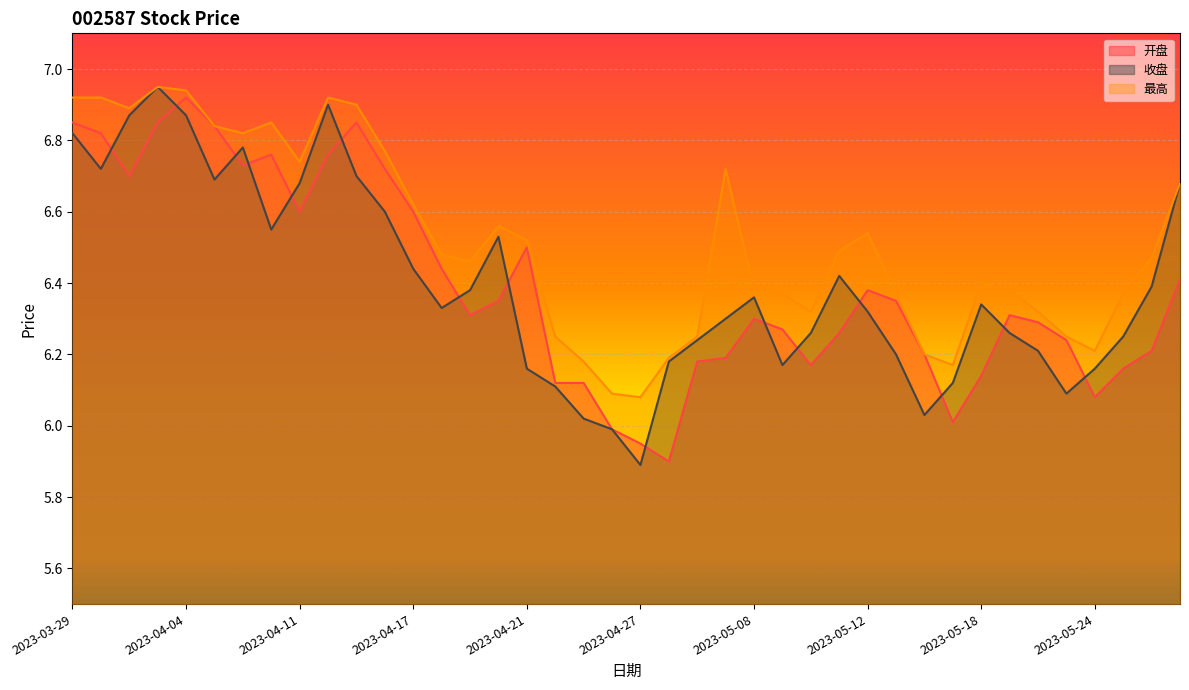

True or false: 收盘 and 最高 intersect in this chart.

False